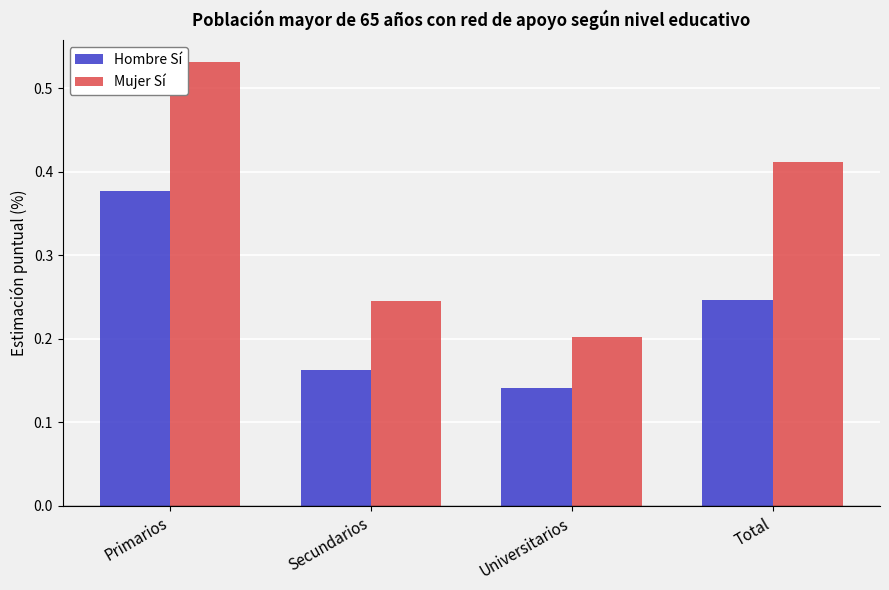

List the series in order of their peak value, highest first.

Mujer Sí, Hombre Sí